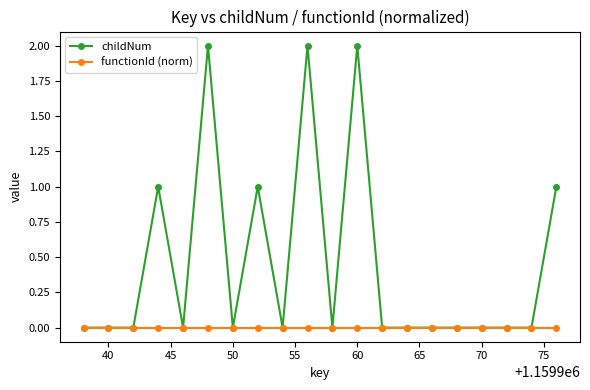

List the series in order of their overall mean, highest first.

childNum, functionId (norm)